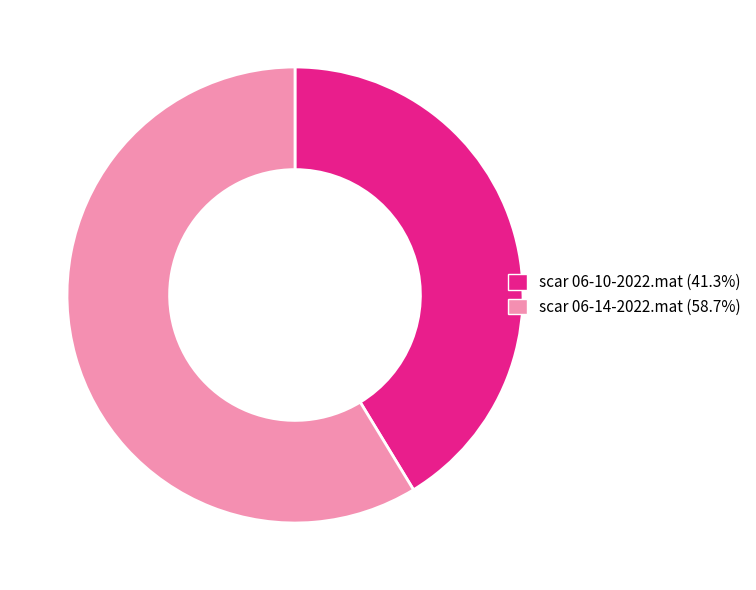

Approximately how many times larger is the value at scar 06-14-2022.mat (58.7%) compared to scar 06-10-2022.mat (41.3%)?

1.4